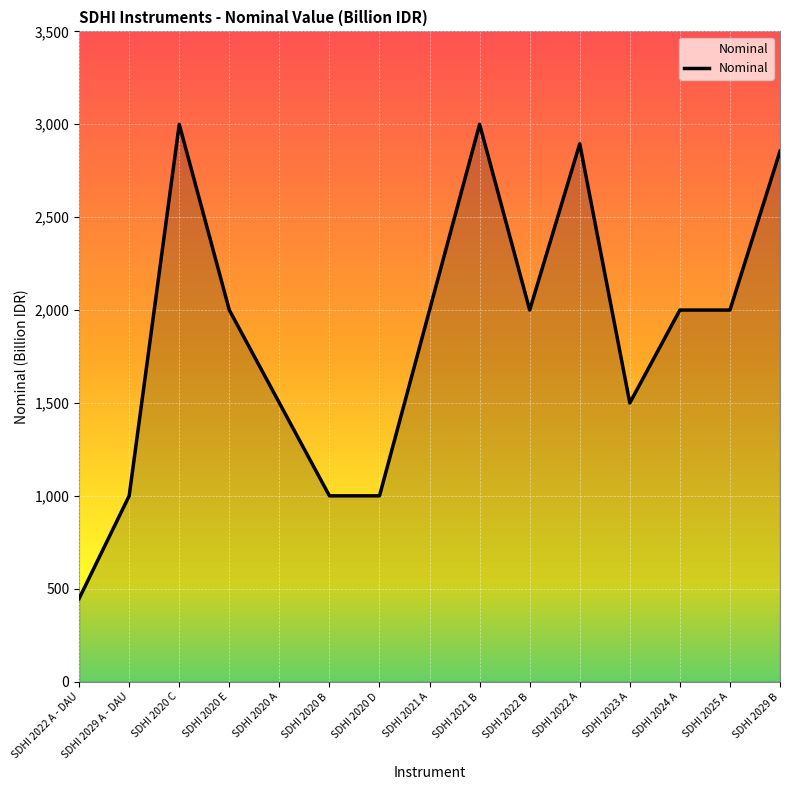

What is the maximum value shown in the chart?

3000